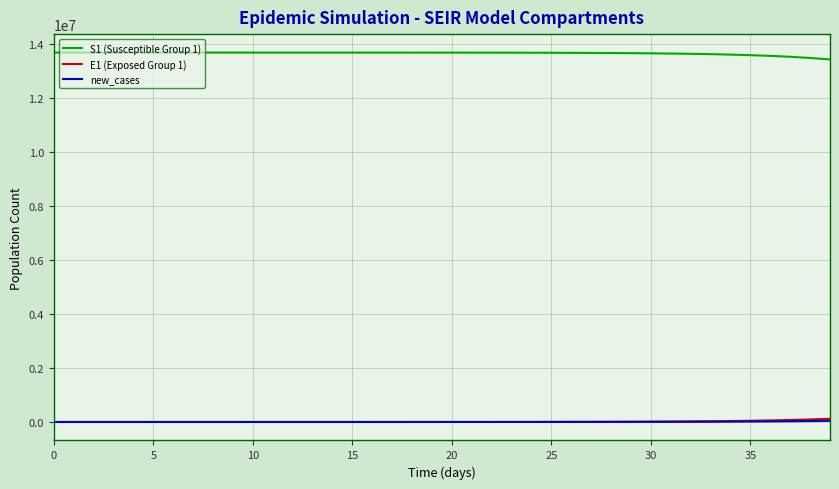

Which series has the largest total across all categories?

S1 (Susceptible Group 1)